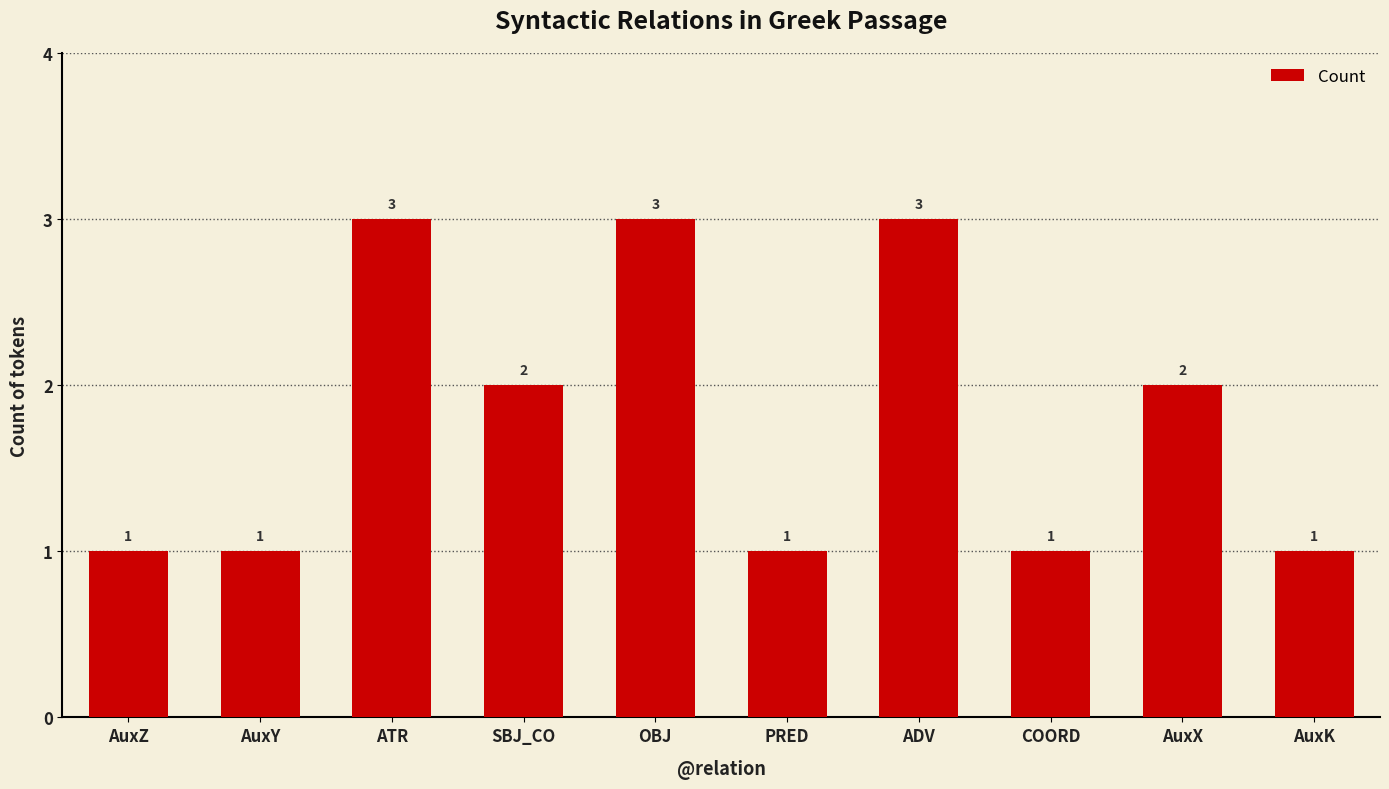

Reading left to right, transcribe all the data shown in this chart.

1	1	3	2	3	1	3	1	2	1